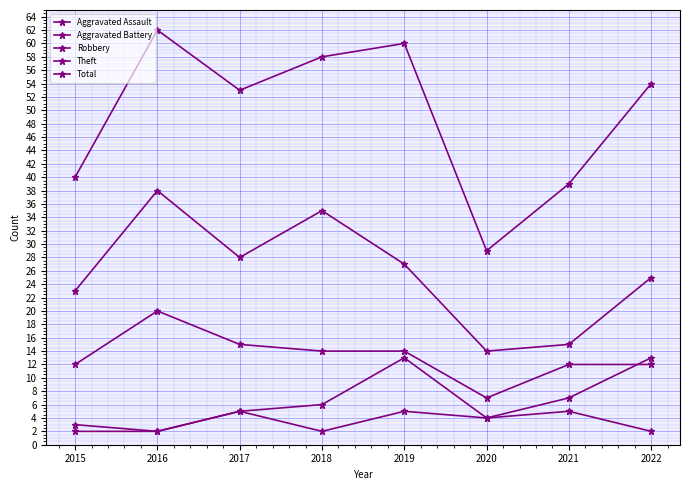

True or false: Aggravated Battery has a value of 3 at 2016.

False